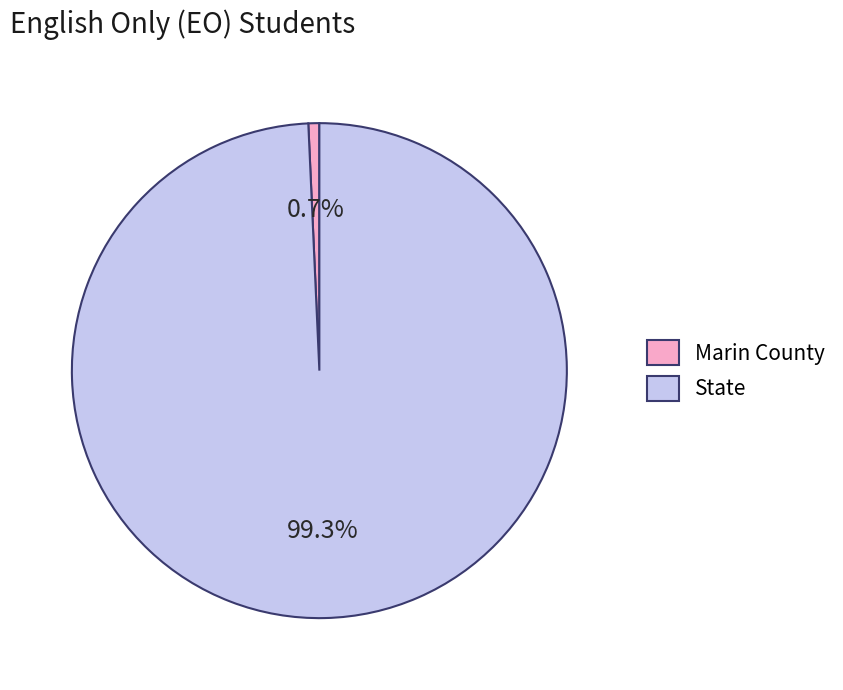

How many slices are in this pie chart?

2